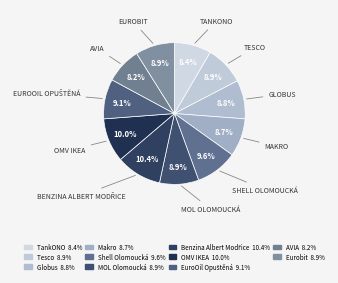

Which slice is the smallest?

AVIA